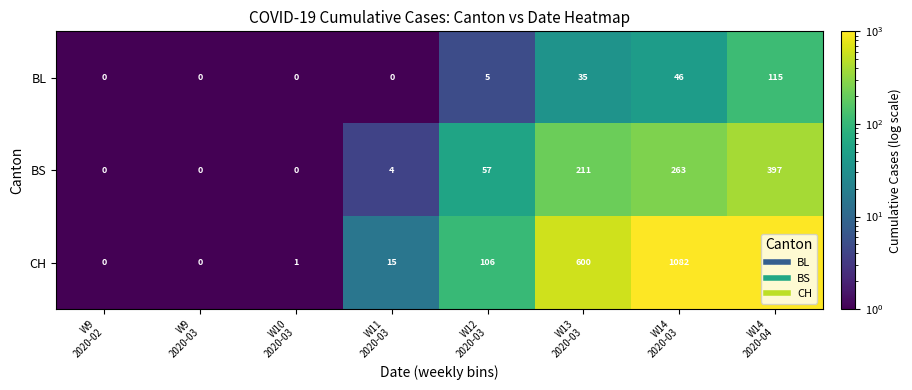

What is the sum of all BL values?

201